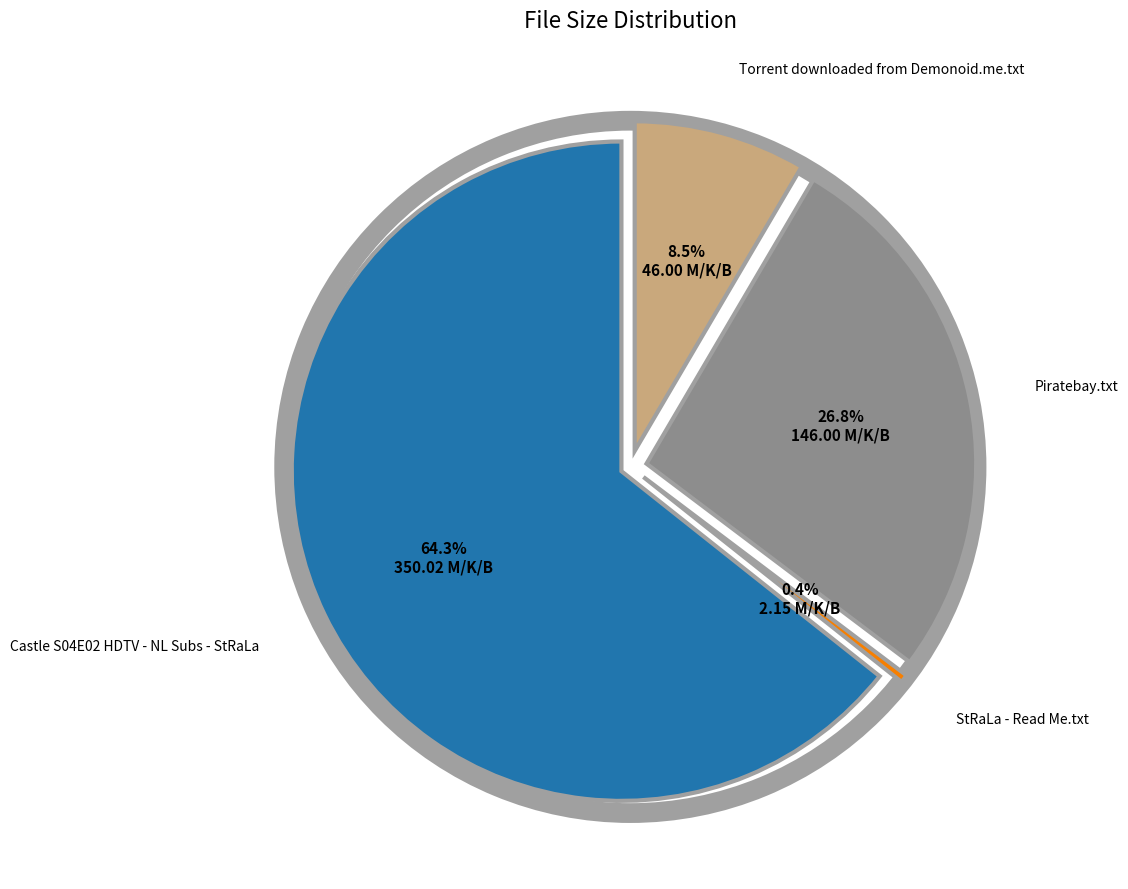

What percentage is the Castle S04E02 HDTV - NL Subs - StRaLa slice, to the nearest percent?

64%